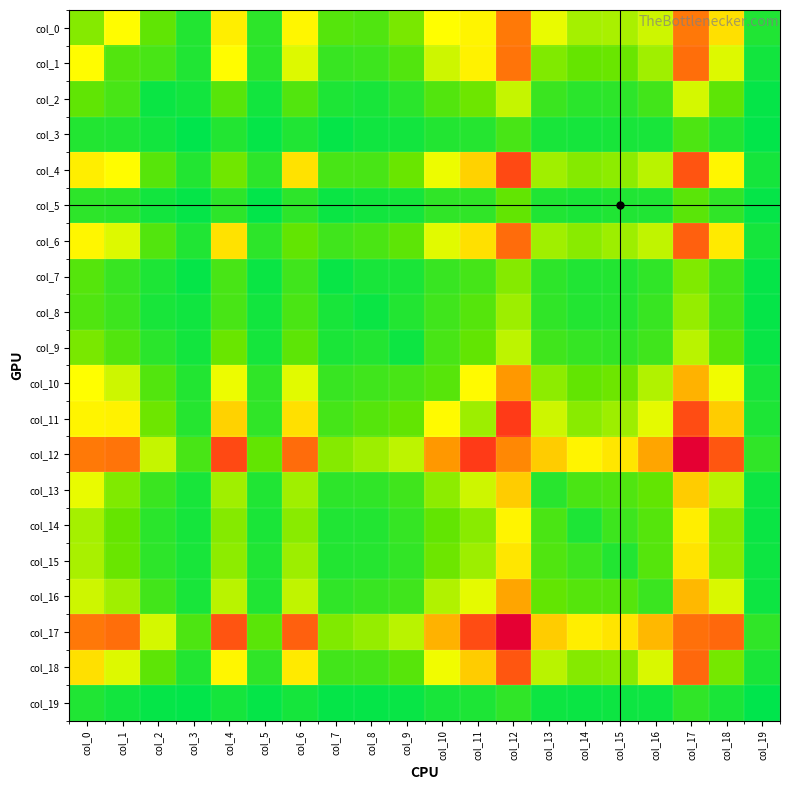

At how many categories does at least one series exceed 1254?

2